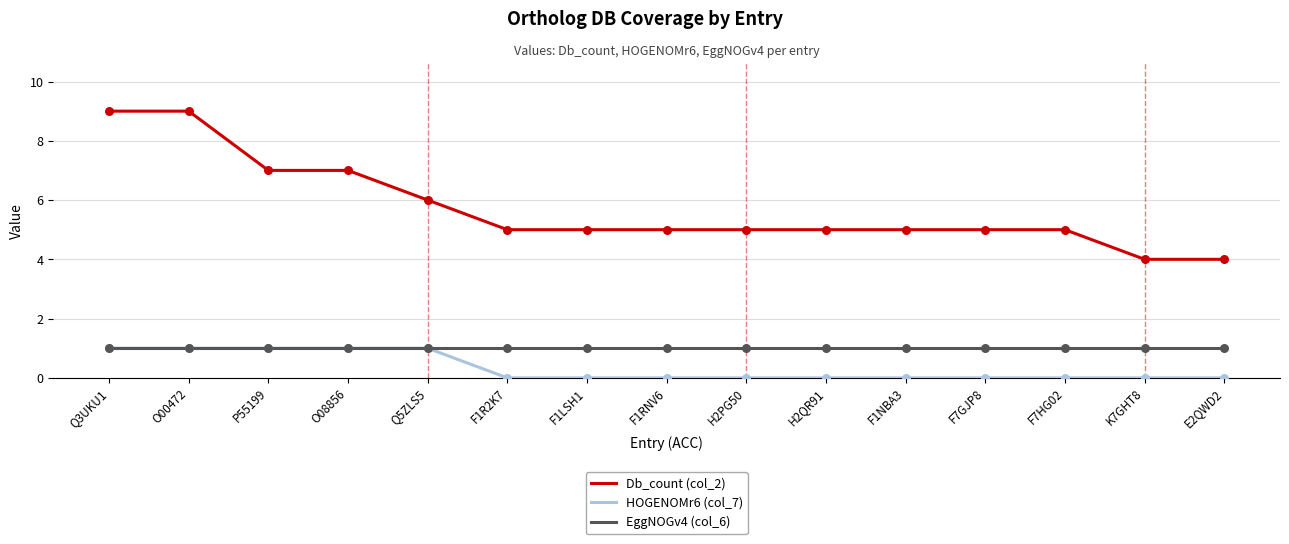

Is the value of HOGENOMr6 (col_7) at E2QWD2 greater than the value of EggNOGv4 (col_6) at F7HG02?

No